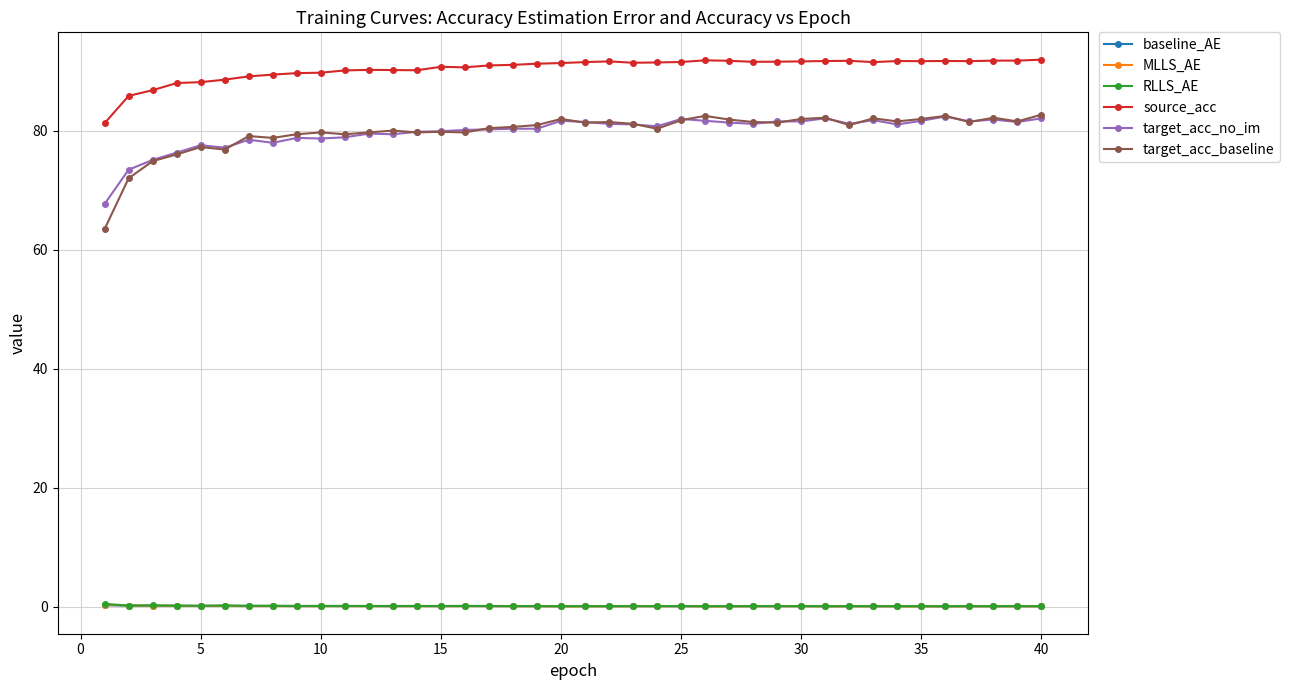

True or false: MLLS_AE has more than 2 points higher than both neighbors.

True